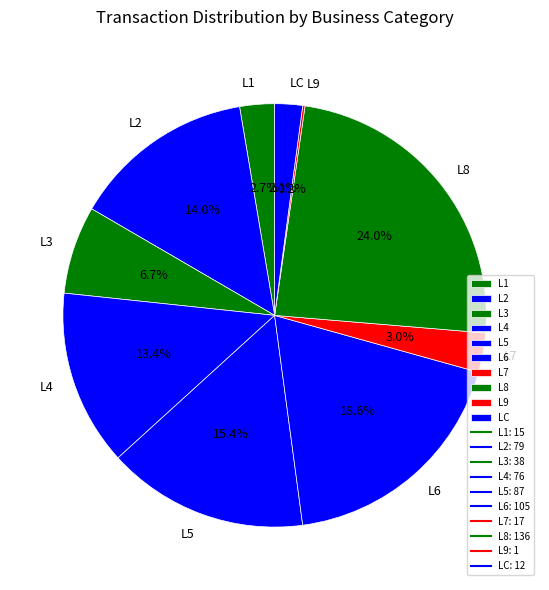

Which has a higher value, L1 or L5?

L5